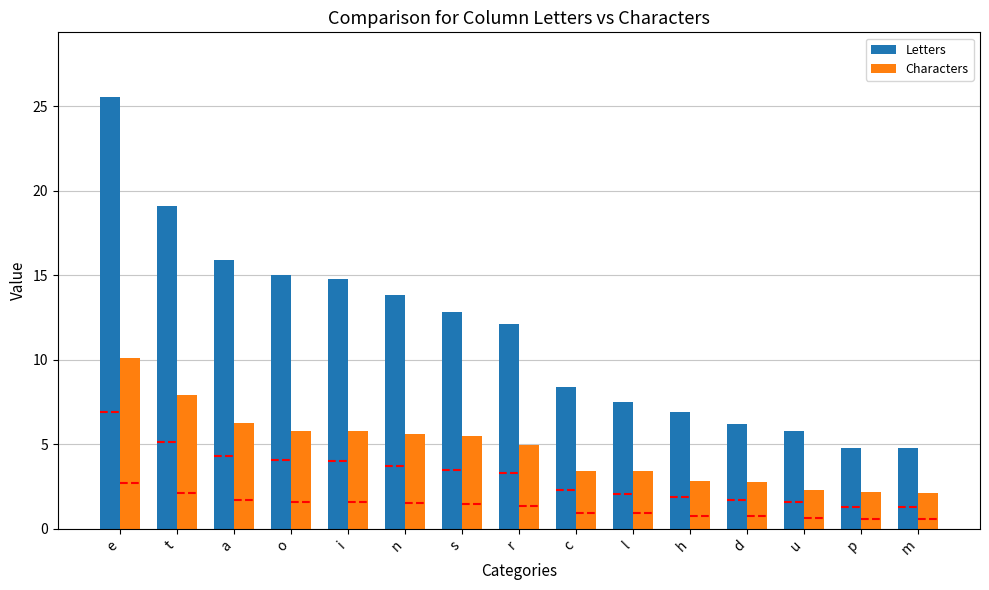

List the series in order of their overall mean, highest first.

Letters, Characters